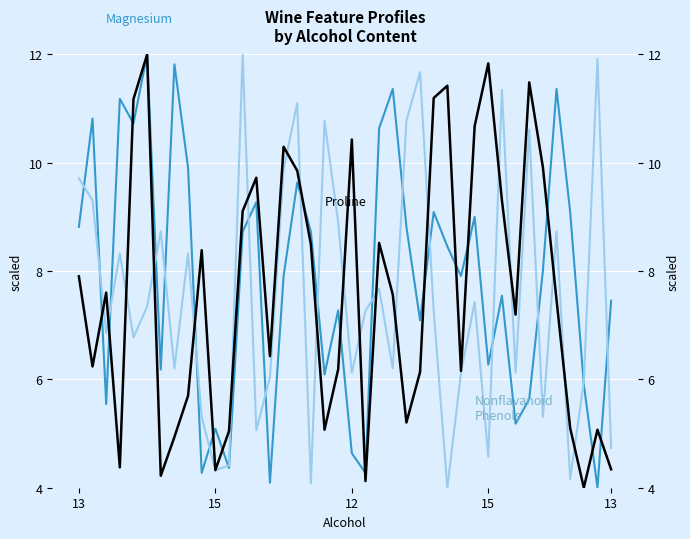

Which category has the lowest value in the Proline series?

37